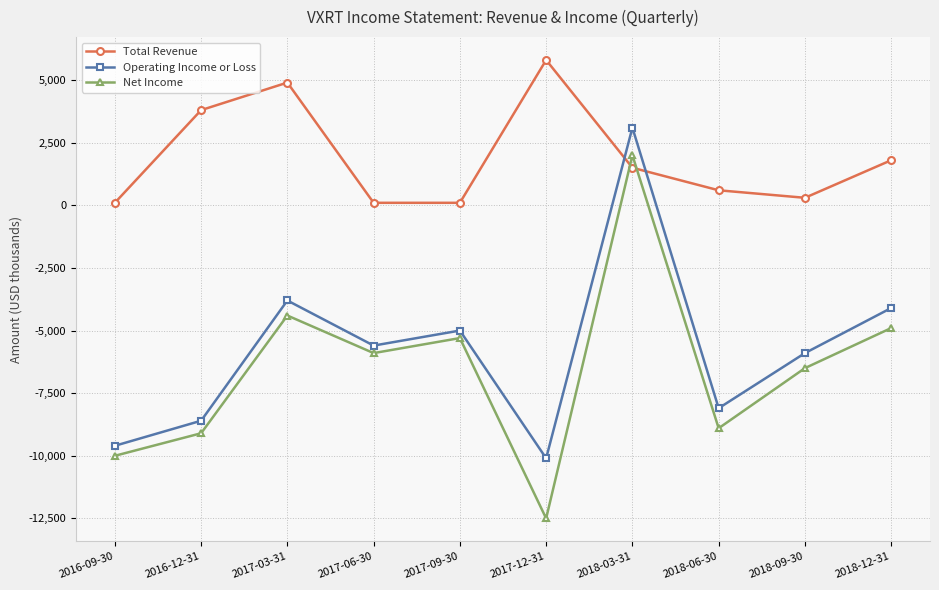

How many positive values does the Net Income series have?

1